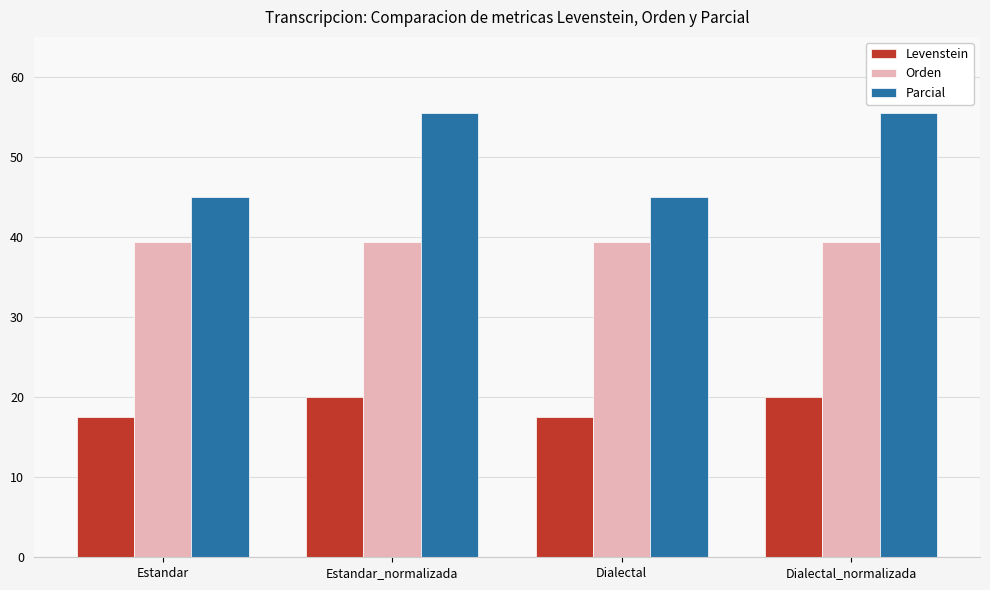

Rank the series by their average value, from lowest to highest.

Levenstein, Orden, Parcial